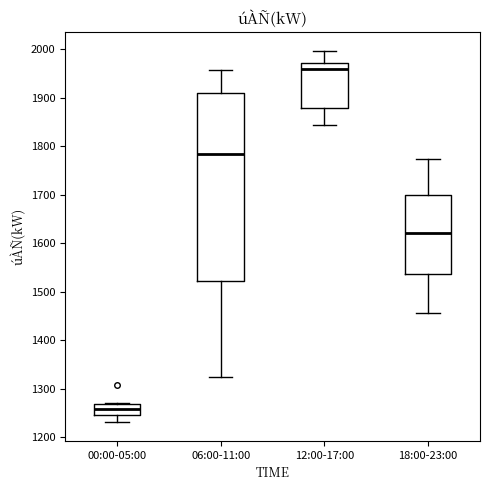

Reading left to right, transcribe this box plot: for each box, give where its median line is, the range the box spans, and where its two whiskers end, as read against the y-axis. The values are not printed on the chart, so give them approximately, as read against the axis.

00:00-05:00: median 1260, box 1250 to 1270, whiskers 1230 to 1270
06:00-11:00: median 1780, box 1520 to 1910, whiskers 1330 to 1960
12:00-17:00: median 1960, box 1880 to 1970, whiskers 1840 to 2000
18:00-23:00: median 1620, box 1540 to 1700, whiskers 1460 to 1770